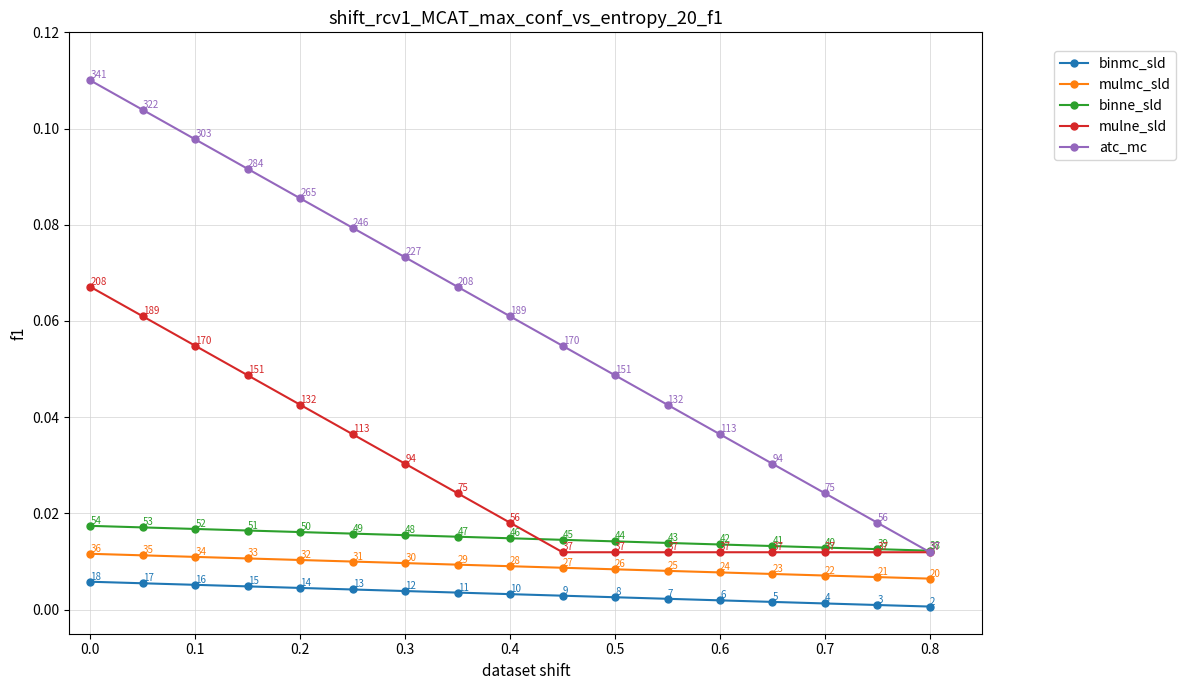

True or false: mulmc_sld has more than 0 points higher than both neighbors.

False